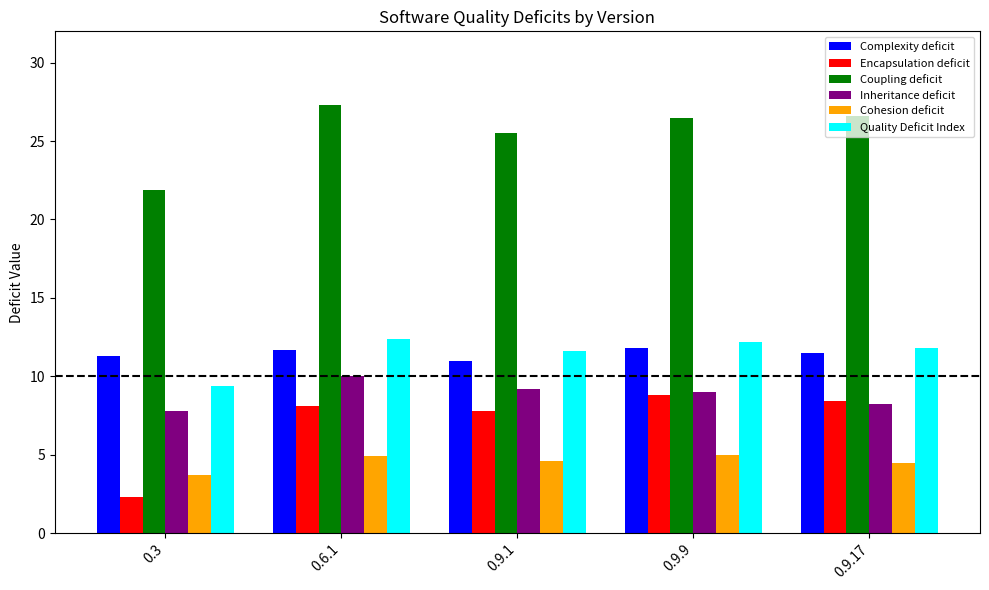

Which series has the widest spread of values?

Encapsulation deficit